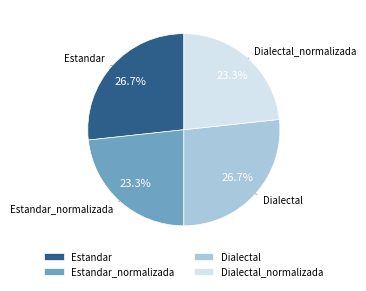

How much of the chart is everything except Dialectal?

73.3%